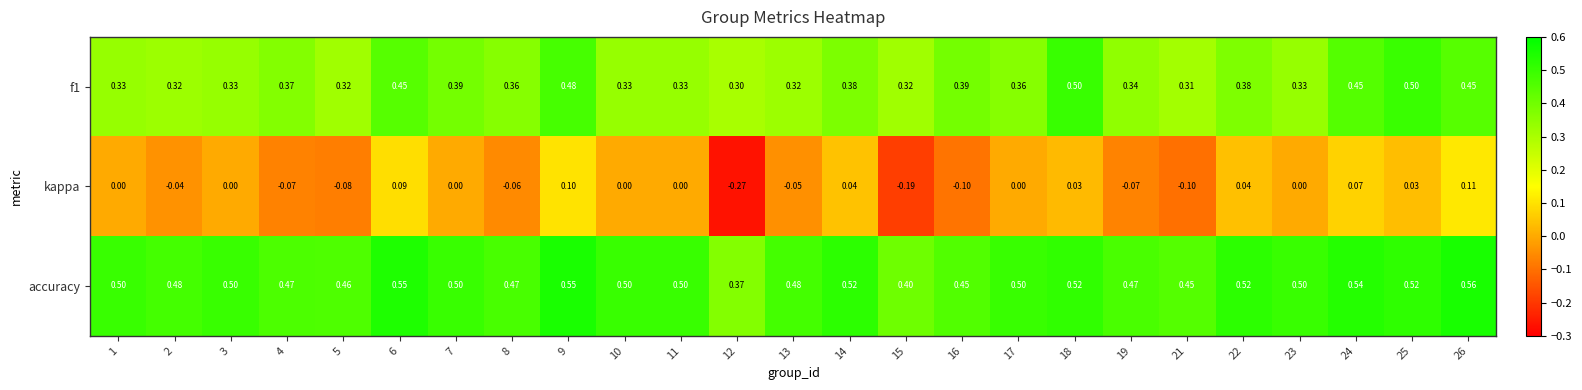

Between 16 and 26, which series saw the biggest shift?

kappa